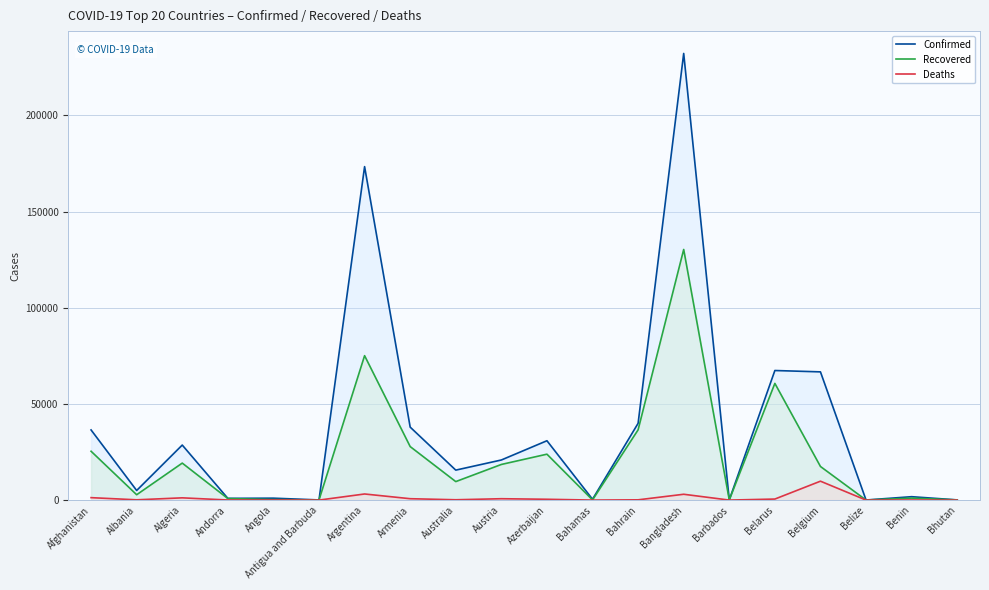

Where is Confirmed nearest to the value 116121?

Belarus